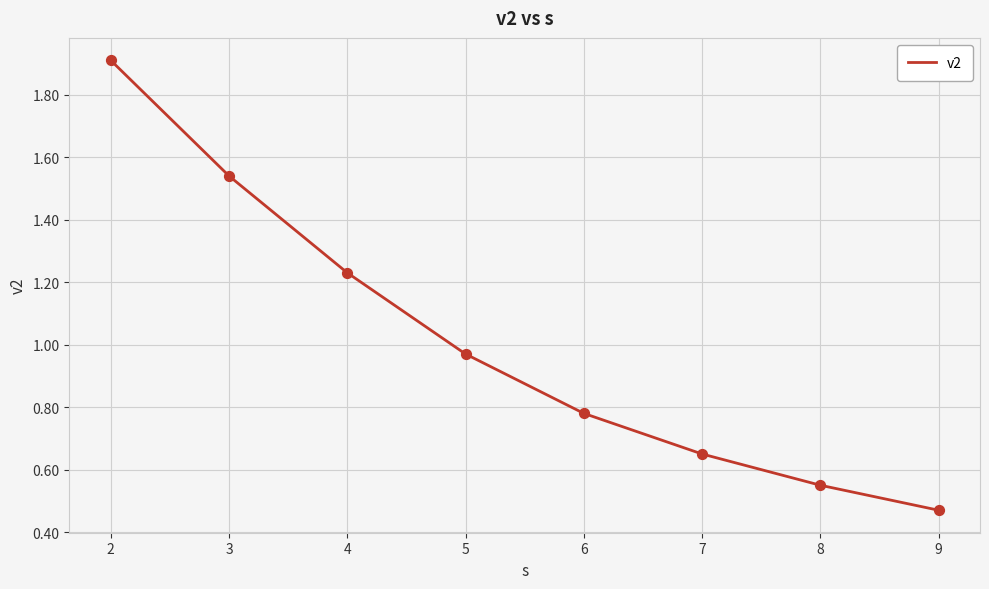

Between 6 and 7, which is larger?

6